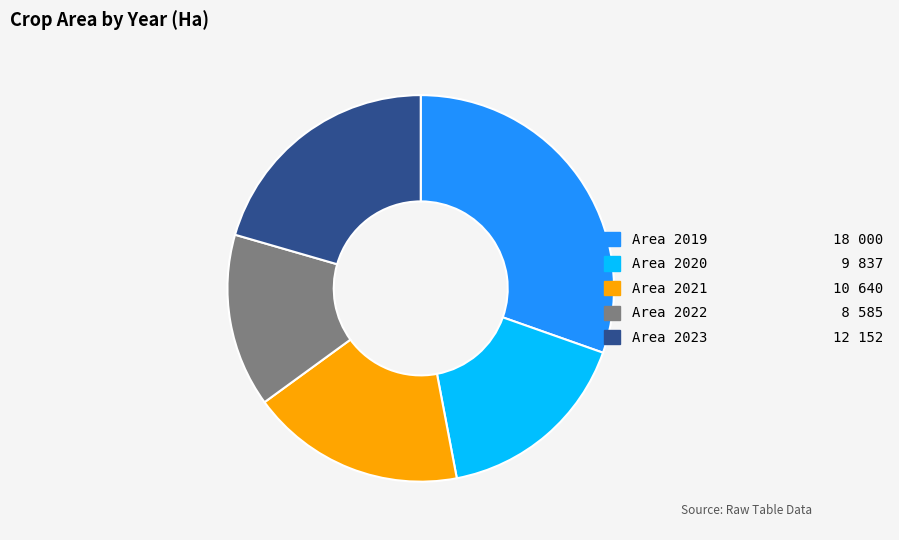

Which category has the biggest portion of the pie?

Area 2019